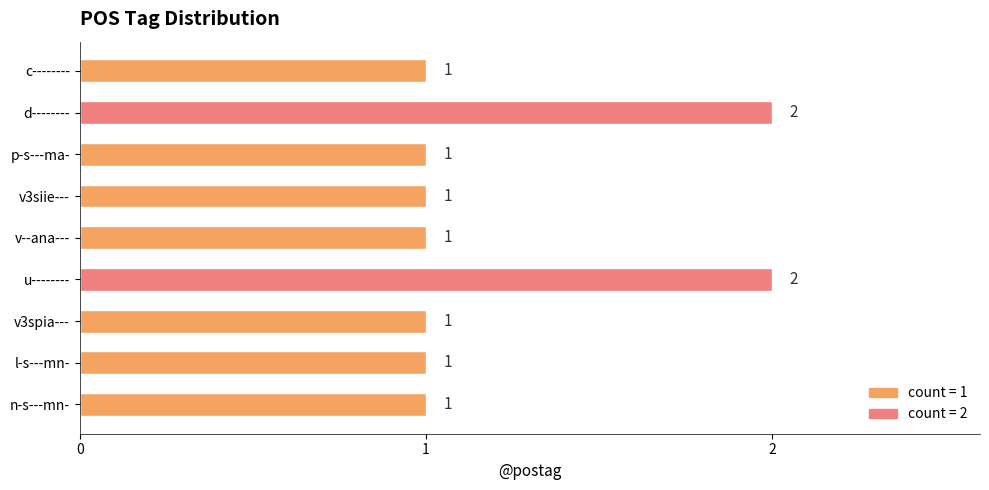

The value at p-s---ma- is 1. True or false?

True